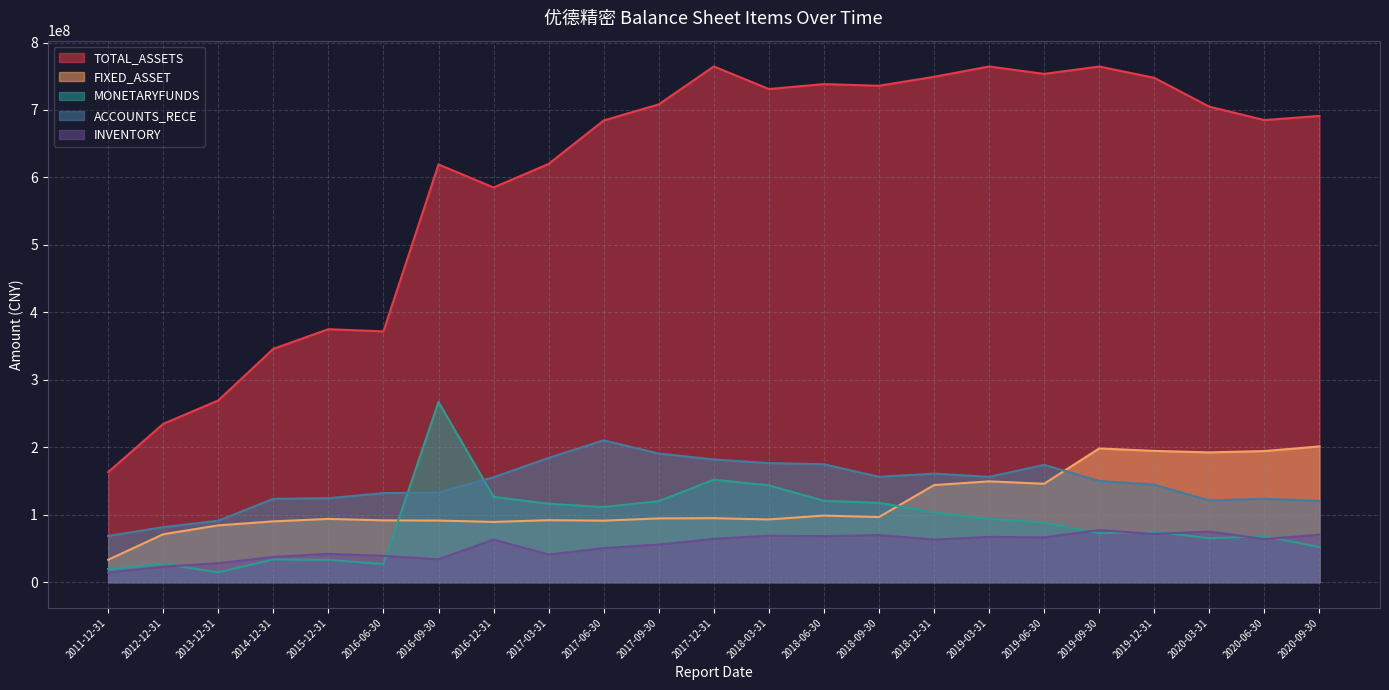

What position from the left is 2013-12-31?

3